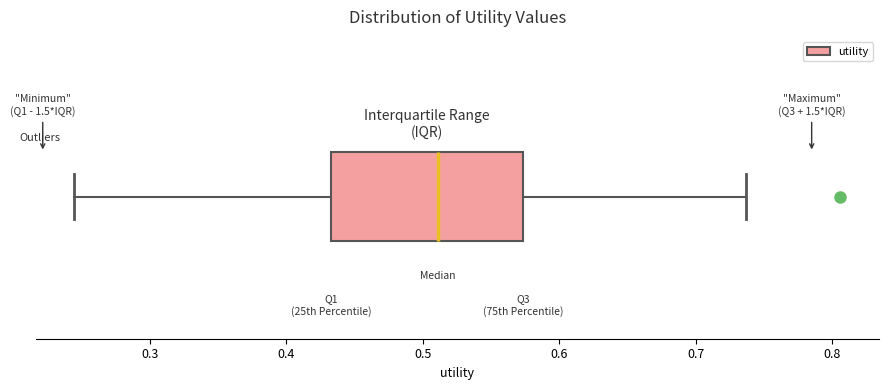

Read this box plot against the x-axis: the position of the median line, the range covered by the box, and the ends of both whiskers. The values are not printed on the chart, so give them approximately, as read against the axis.

median 0.51, box 0.43 to 0.57, whiskers 0.24 to 0.74